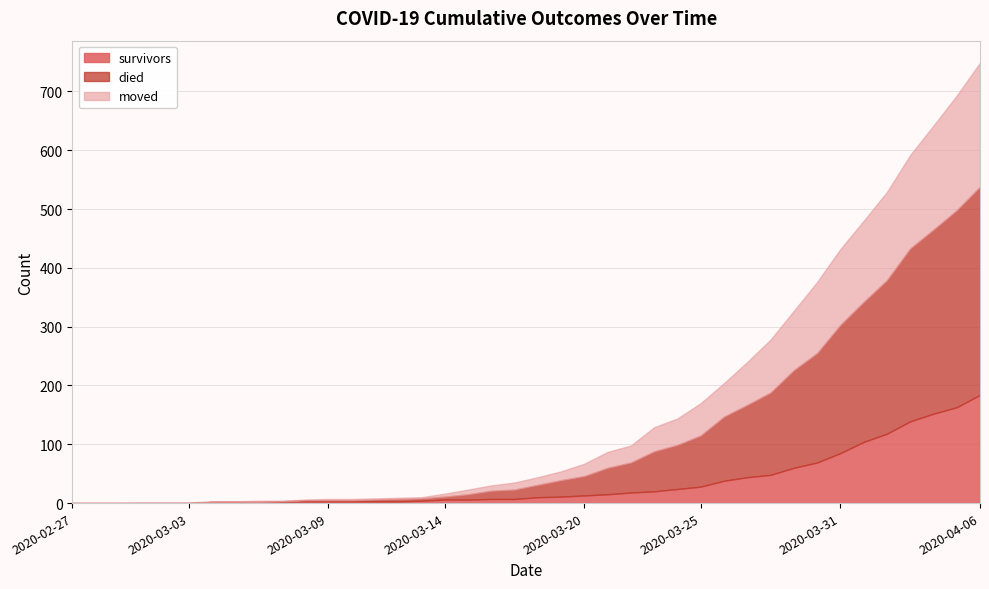

Between which two adjacent categories do died and survivors first intersect?

2020-03-14 and 2020-03-15